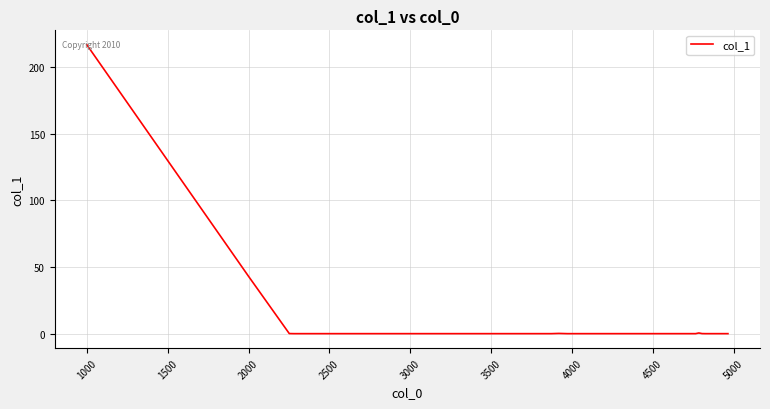

What is the greatest value displayed?

216.6